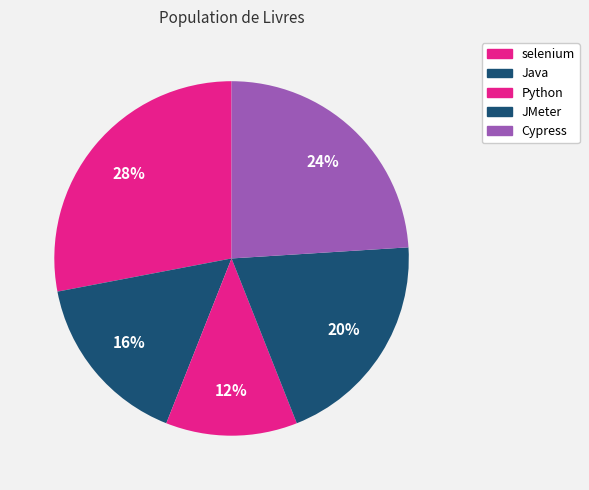

How many slices are in this pie chart?

5